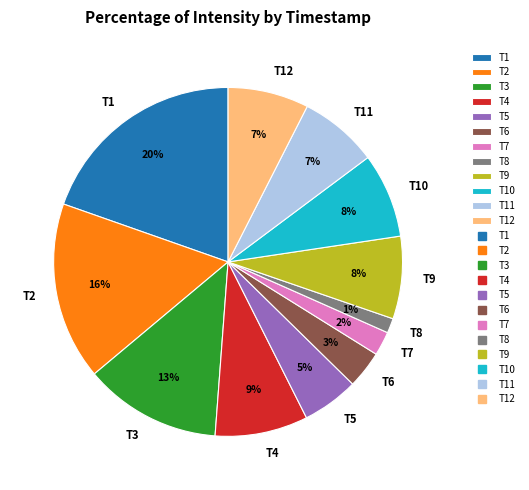

True or false: T9 accounts for 8% of the total.

True